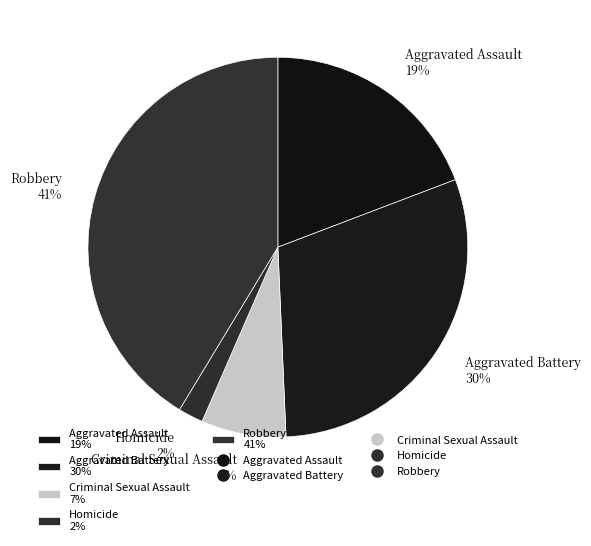

Rank the categories by value from lowest to highest.

Homicide, Criminal Sexual Assault, Aggravated Assault, Aggravated Battery, Robbery